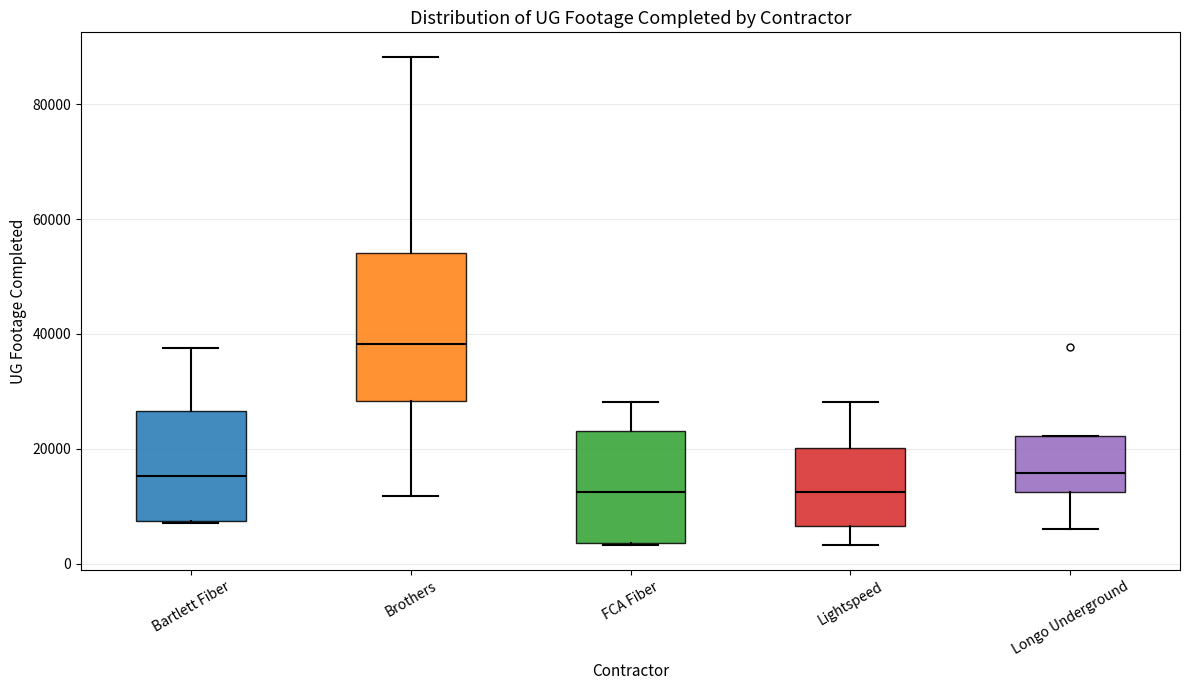

Reading left to right, transcribe this box plot: for each box, give where its median line is, the range the box spans, and where its two whiskers end, as read against the y-axis. The values are not printed on the chart, so give them approximately, as read against the axis.

Bartlett Fiber: median 16000, box 8000 to 26000, whiskers 8000 to 38000
Brothers: median 38000, box 28000 to 54000, whiskers 12000 to 88000
FCA Fiber: median 12000, box 4000 to 24000, whiskers 4000 to 28000
Lightspeed: median 12000, box 6000 to 20000, whiskers 4000 to 28000
Longo Underground: median 16000, box 12000 to 22000, whiskers 6000 to 22000